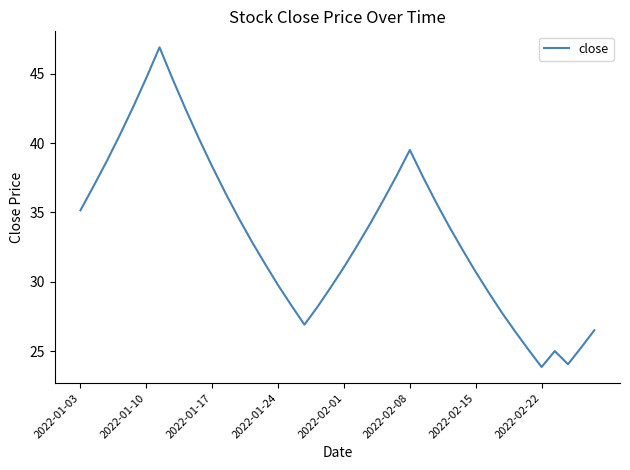

How many interior local valleys (lower than both neighbors) does the data have?

3